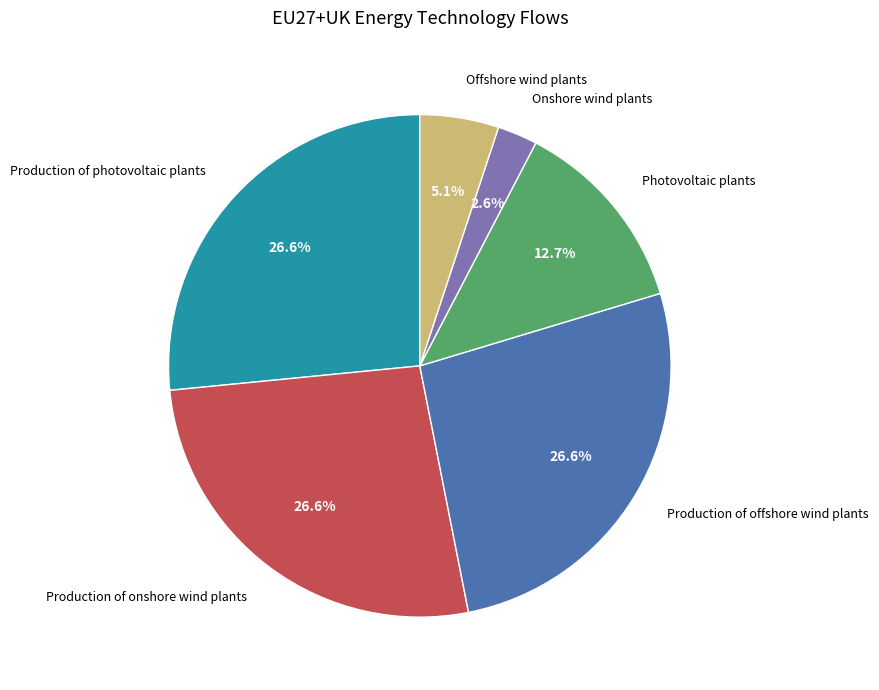

To the nearest percent, what is the difference between the largest and smallest slice percentages?

24%